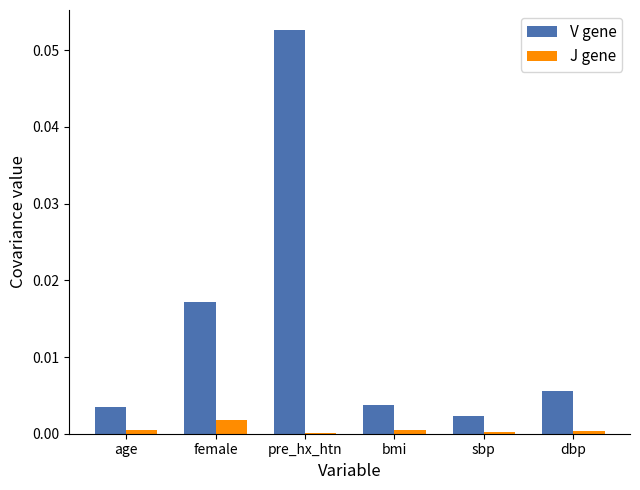

At which label does J gene reach its peak?

female